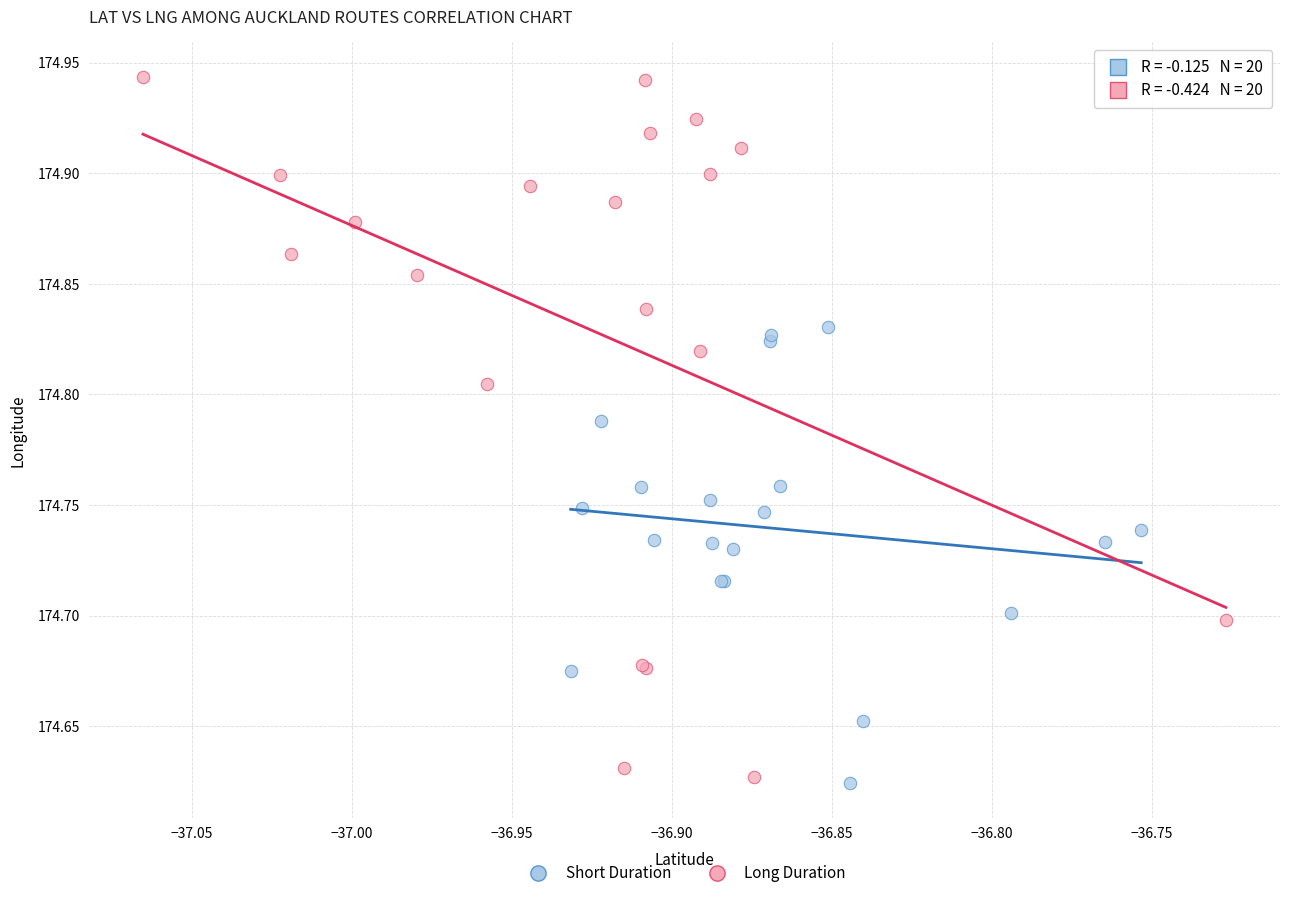

Which series reaches the maximum Y coordinate?

Long Duration